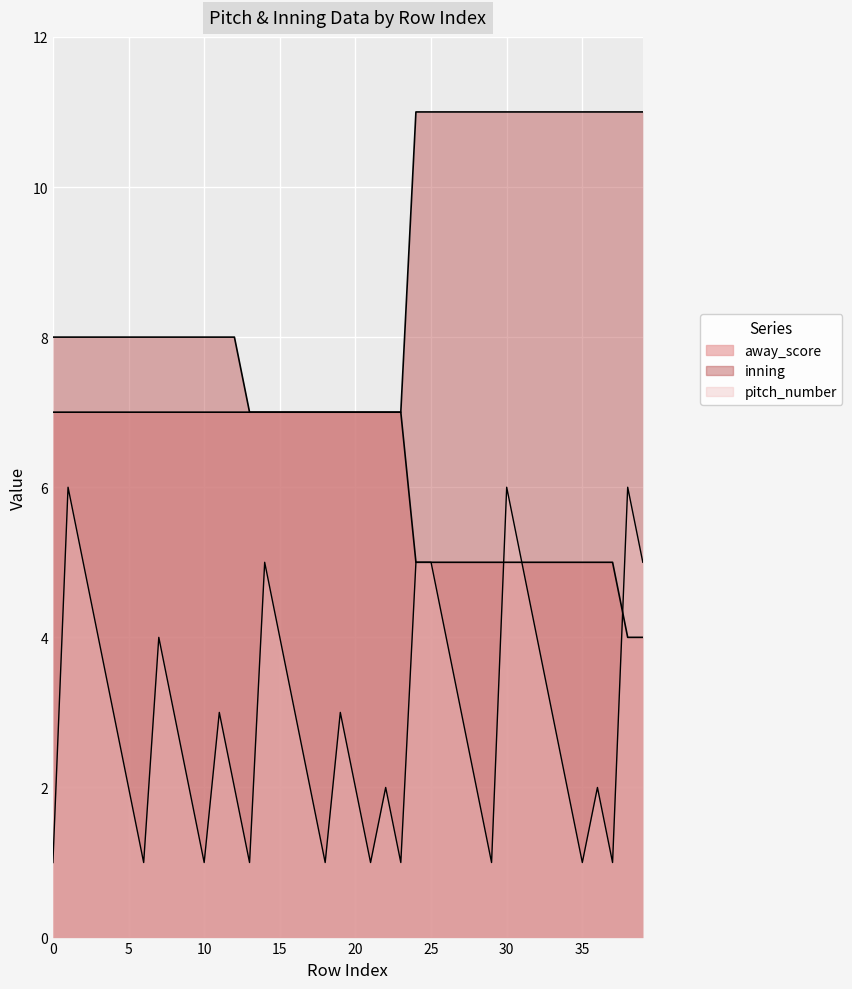

At 21, list the series in order from smallest to largest.

pitch_number, away_score, inning